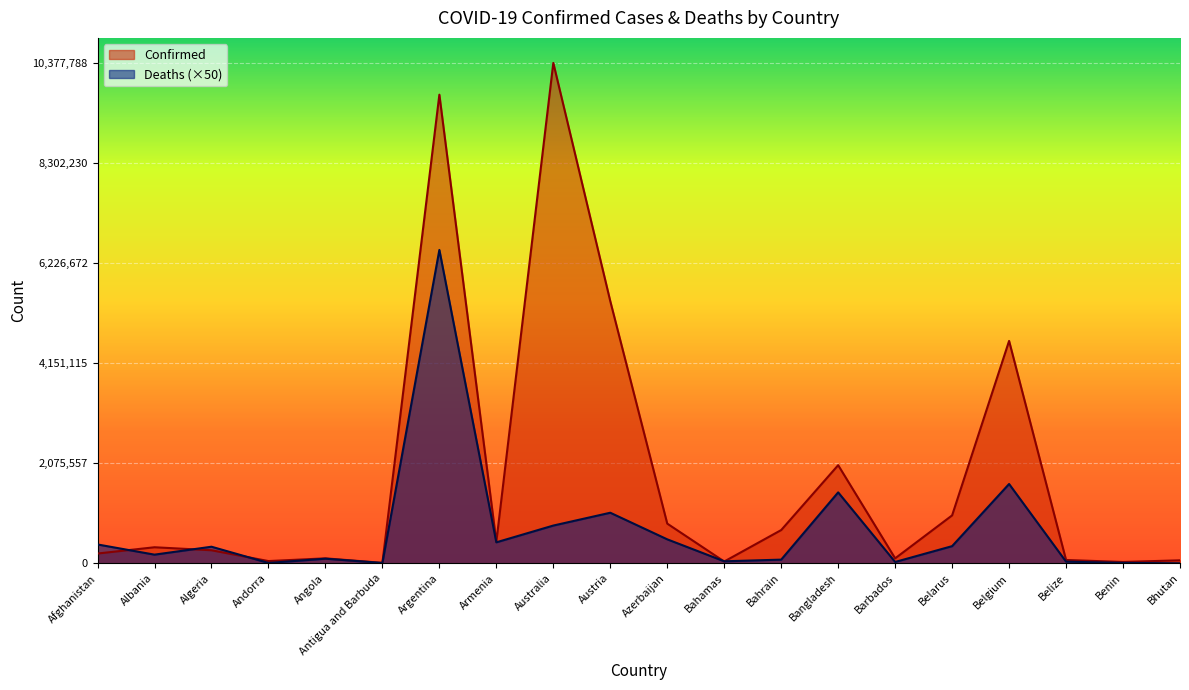

Which series ends up on top after the final intersection of Deaths and Confirmed?

Confirmed